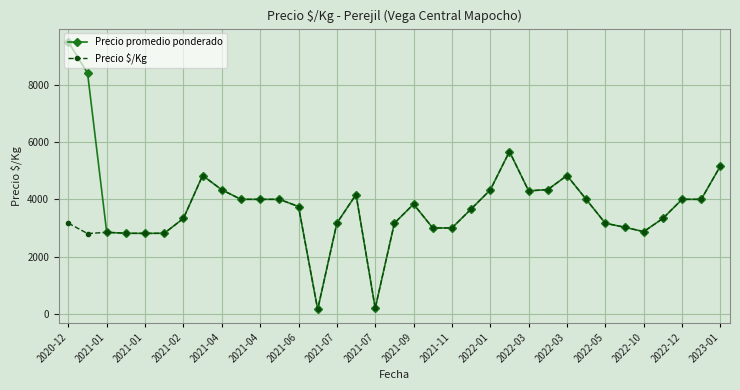

What is the highest value of the Precio promedio ponderado series?

9500